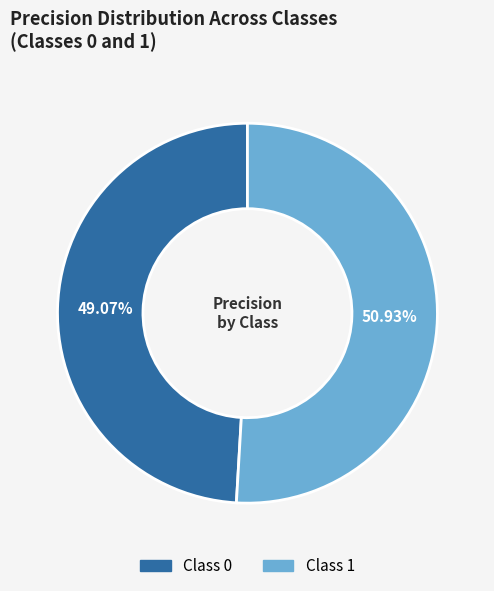

Is there any slice that represents more than half of the pie?

Yes